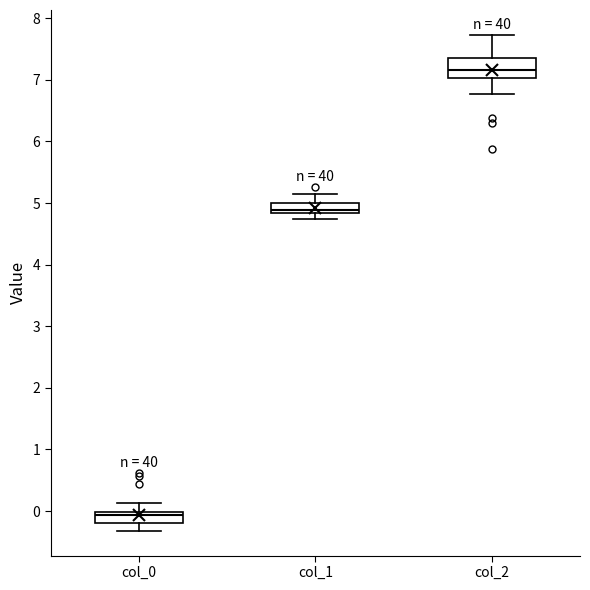

Comparing the boxes themselves (not the whiskers), which one is the tallest?

col_2